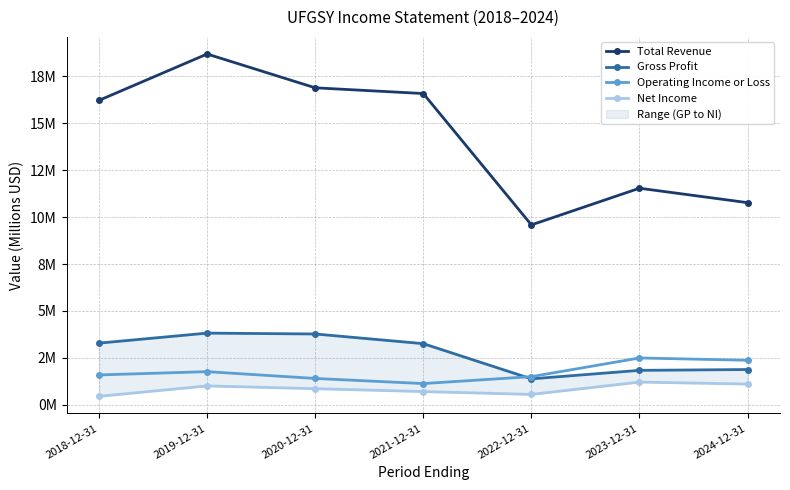

What is the label of the 4th point from the right?

2021-12-31